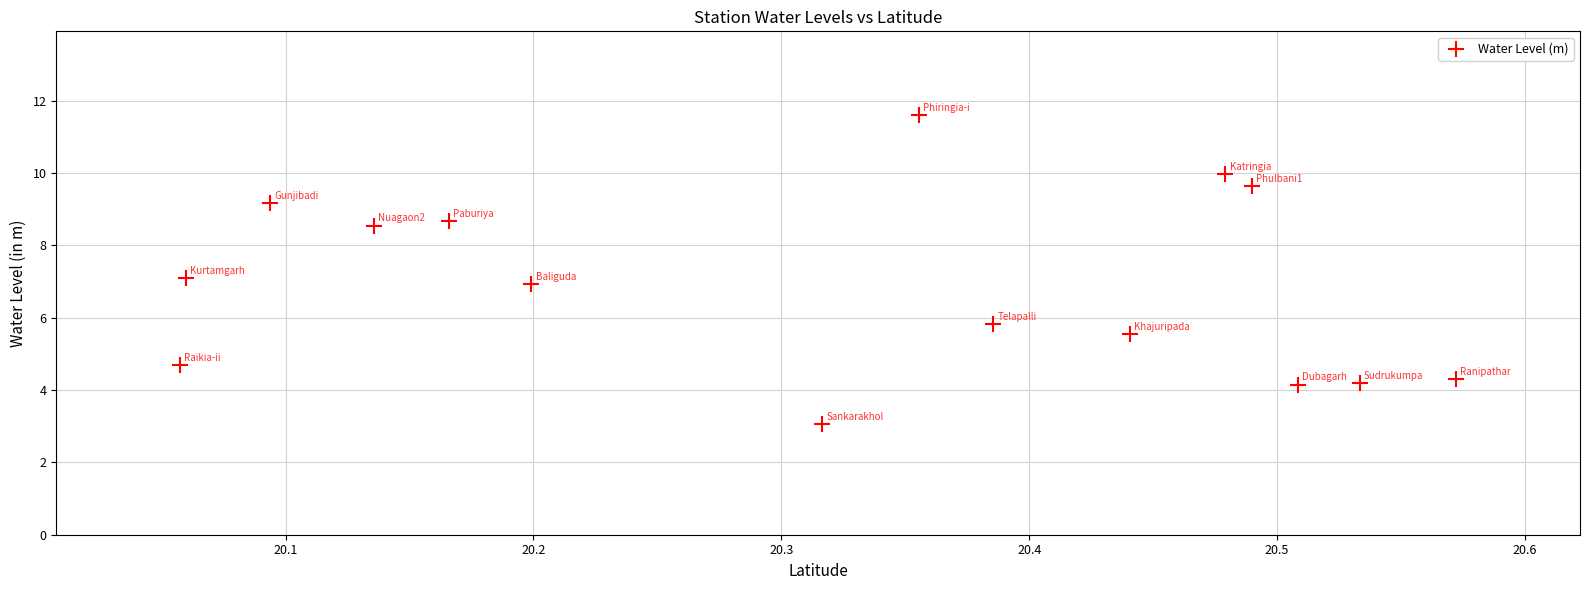

What is the range of X values (max minus min)?

0.5